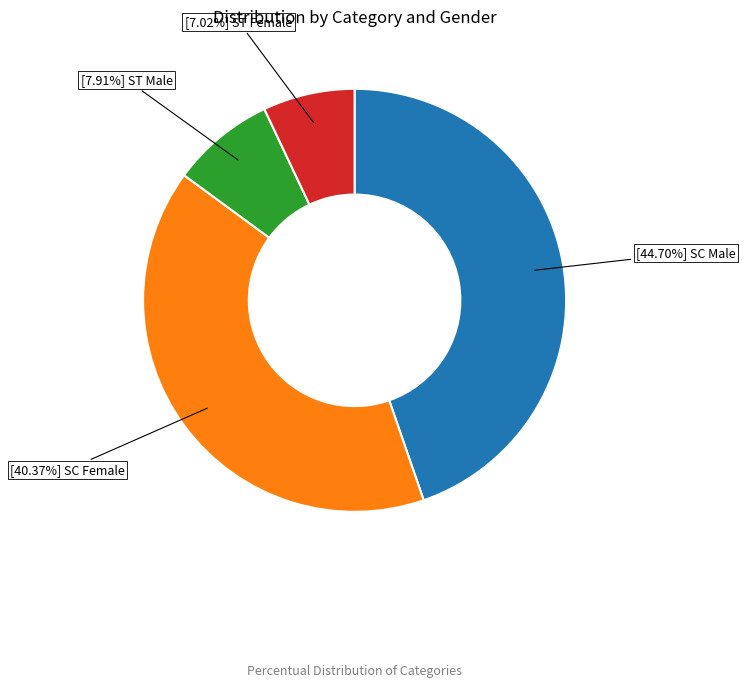

How many slices are in this pie chart?

4